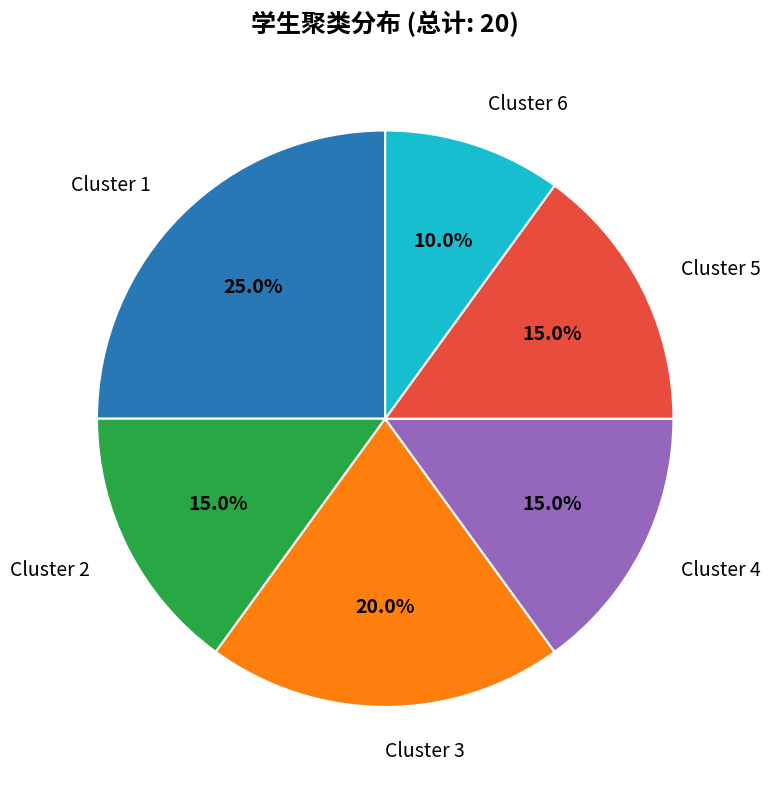

Does any single category account for the majority?

No